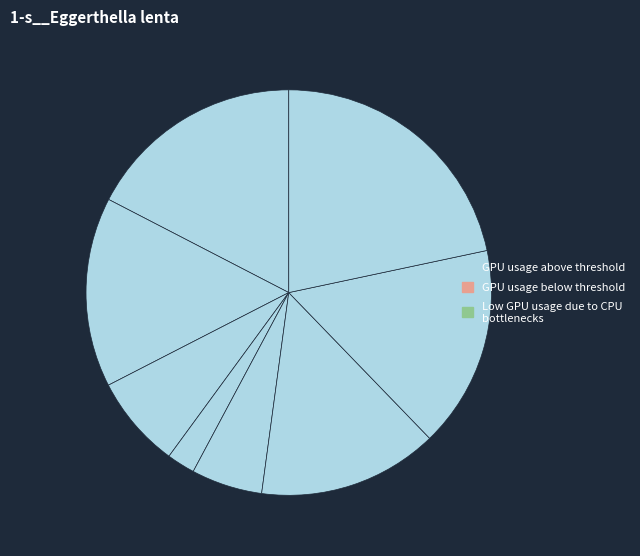

How many slices are in this pie chart?

8